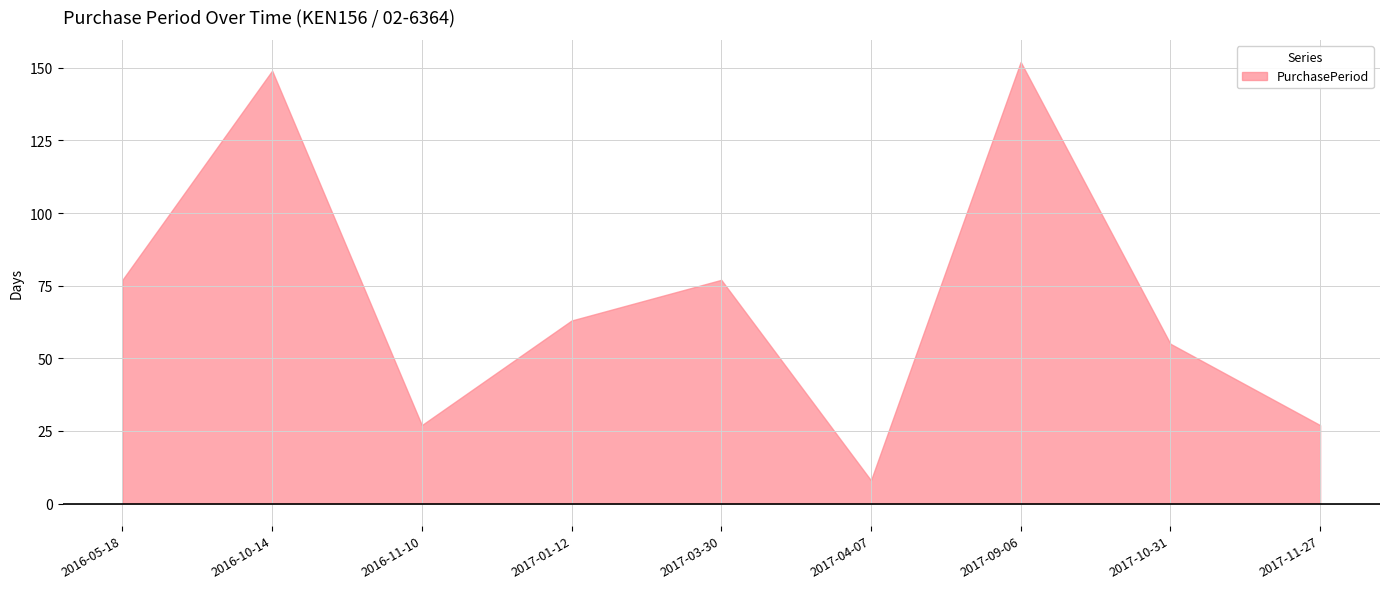

What is the sum of all values?

635